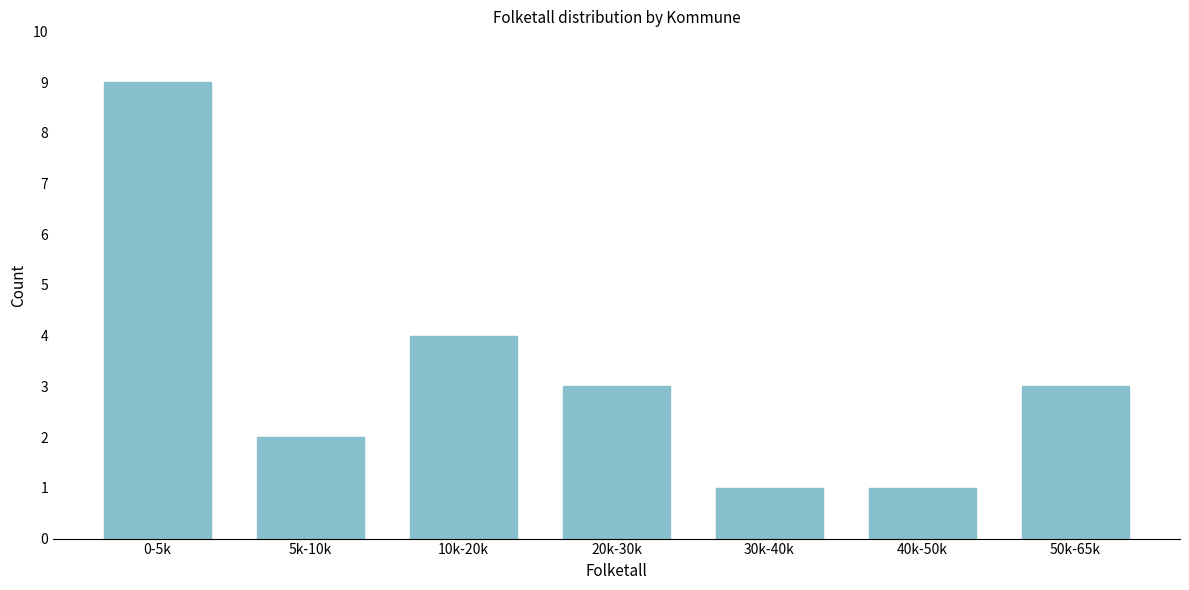

Reading left to right, transcribe all the data shown in this chart.

9	2	4	3	1	1	3